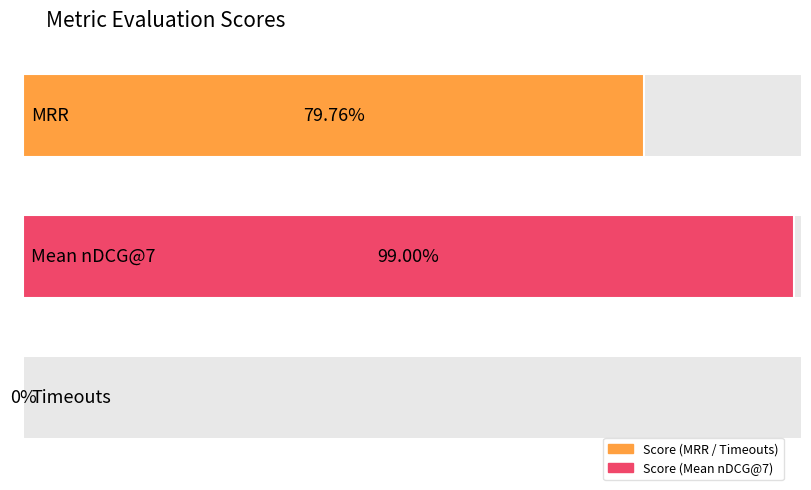

What is the value of the 1st bar from the left?

0.8